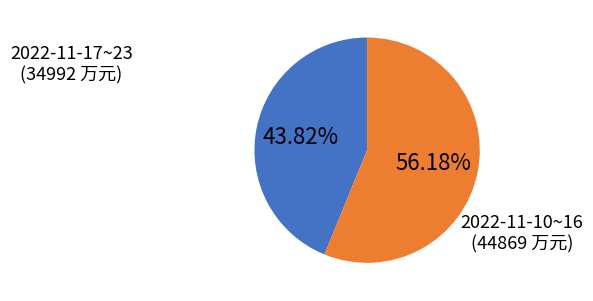

Is the sum of 2022-11-17~23 (34992 万元) and 2022-11-10~16 (44869 万元) greater than half?

Yes